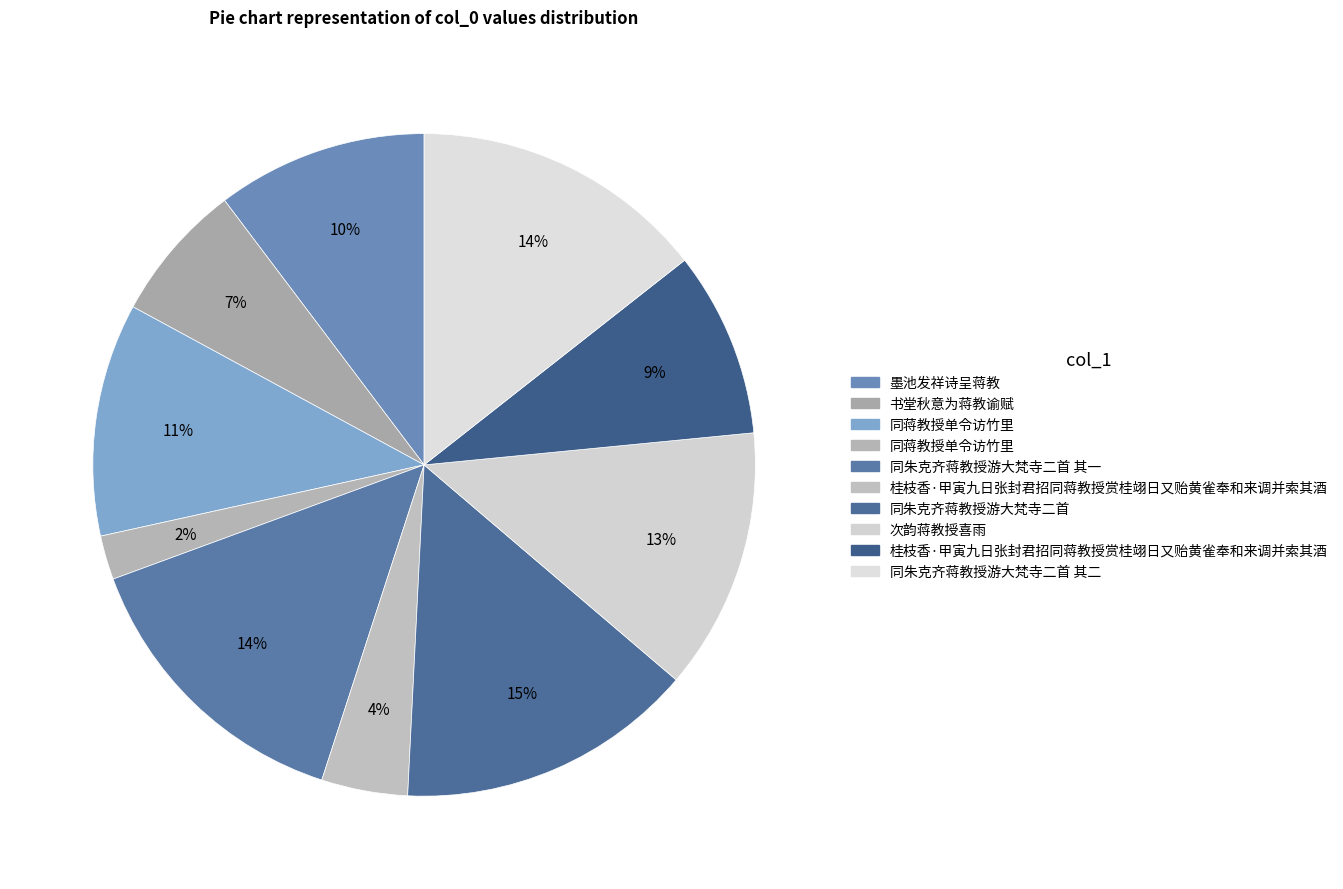

Which category has the smallest portion of the pie?

同蒋教授单令访竹里